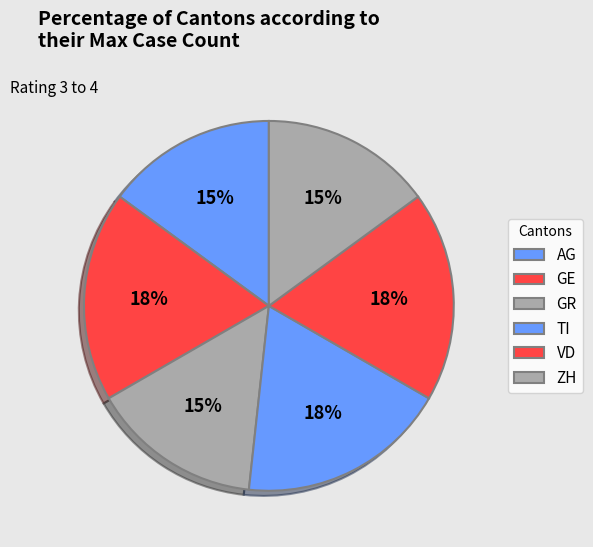

Count the number of slices in the pie.

6